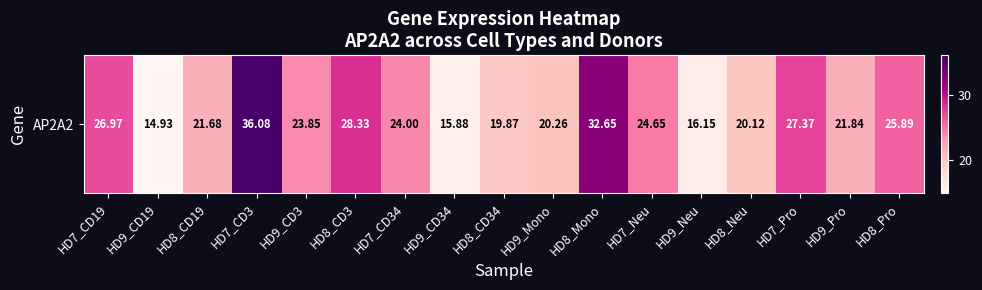

Rank the categories by value from highest to lowest.

HD7_CD3, HD8_Mono, HD8_CD3, HD7_Pro, HD7_CD19, HD8_Pro, HD7_Neu, HD7_CD34, HD9_CD3, HD9_Pro, HD8_CD19, HD9_Mono, HD8_Neu, HD8_CD34, HD9_Neu, HD9_CD34, HD9_CD19